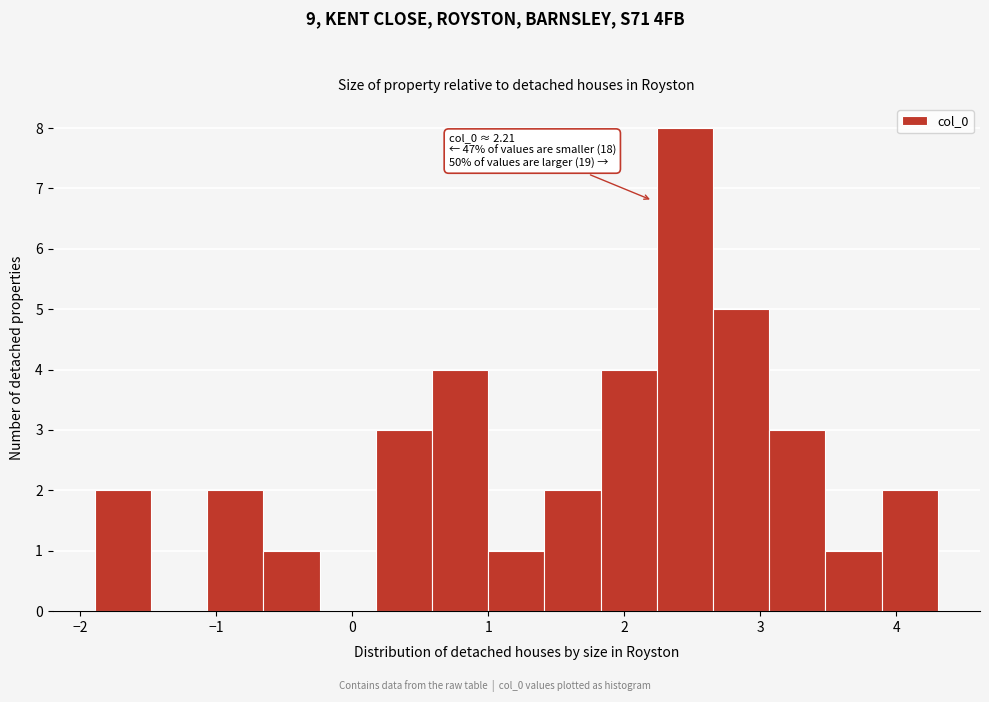

Which range on the x-axis has the tallest bar?

2.2 to 2.7